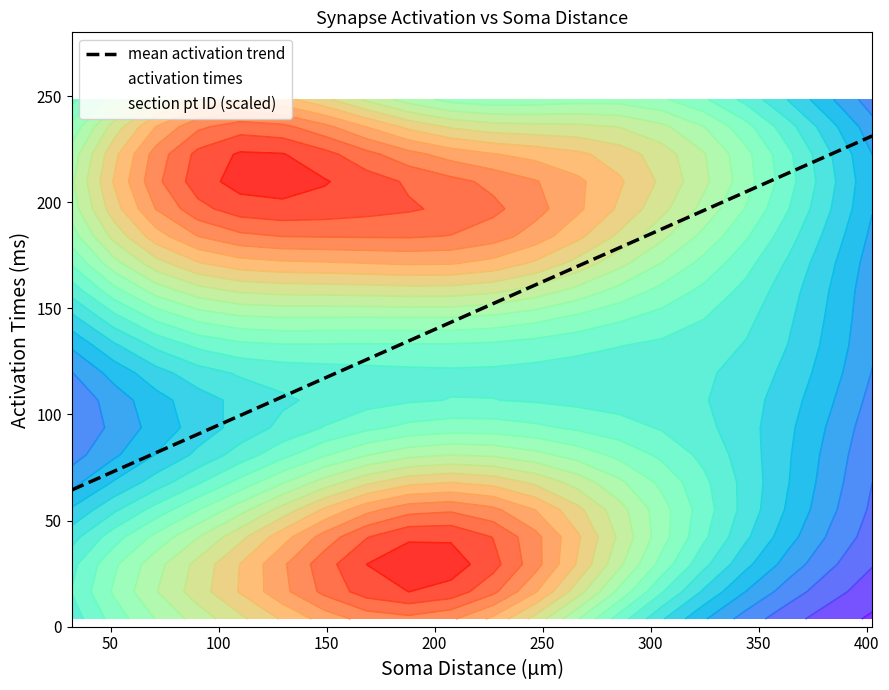

What is the minimum value for mean activation trend?

64.4